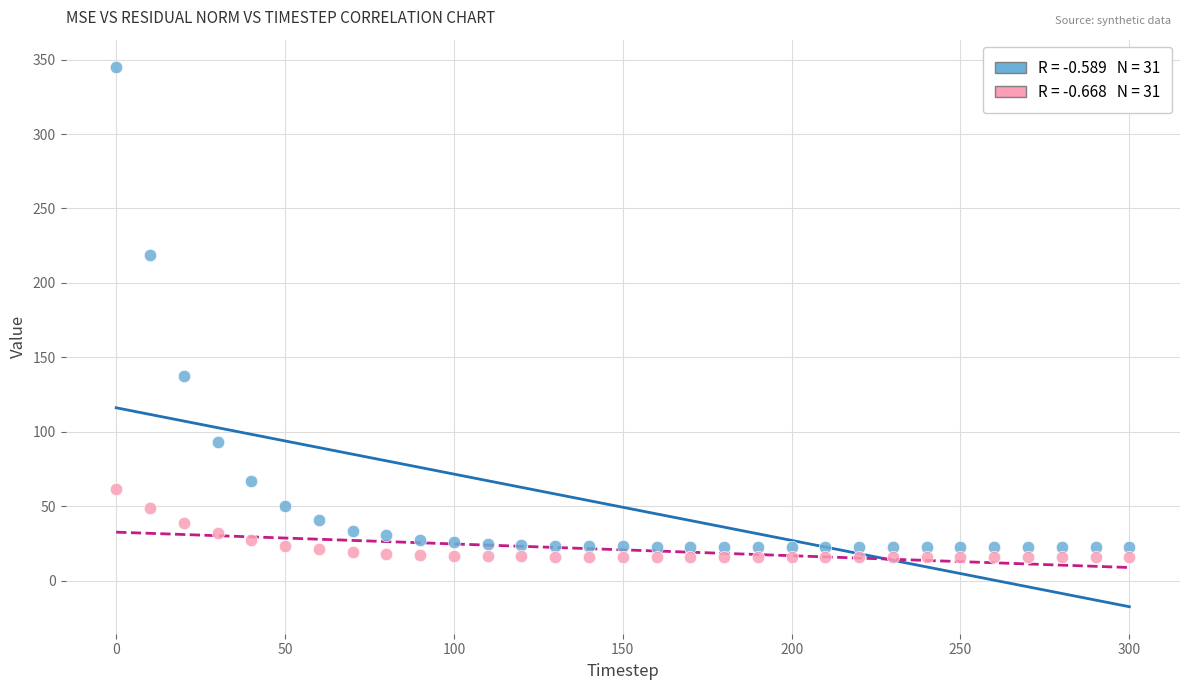

Across all data points, what is the range of Y values (max minus min)?

329.5